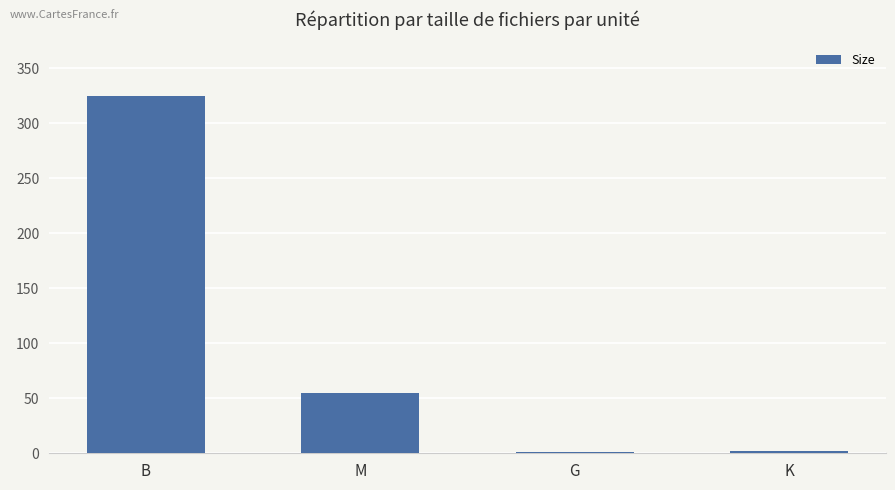

Is it true that the value at B is 115.4?

False